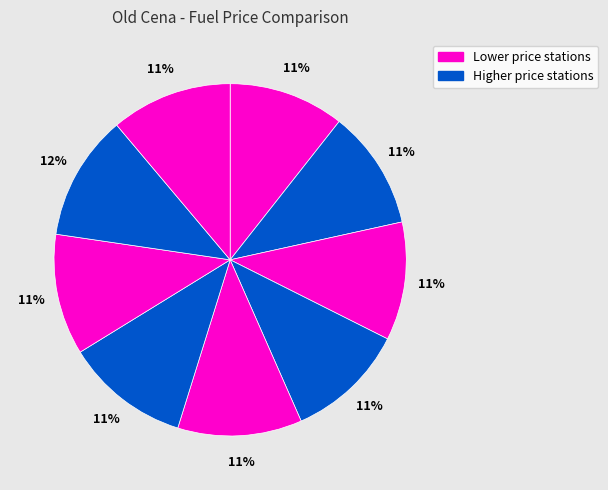

Count the number of slices in the pie.

9